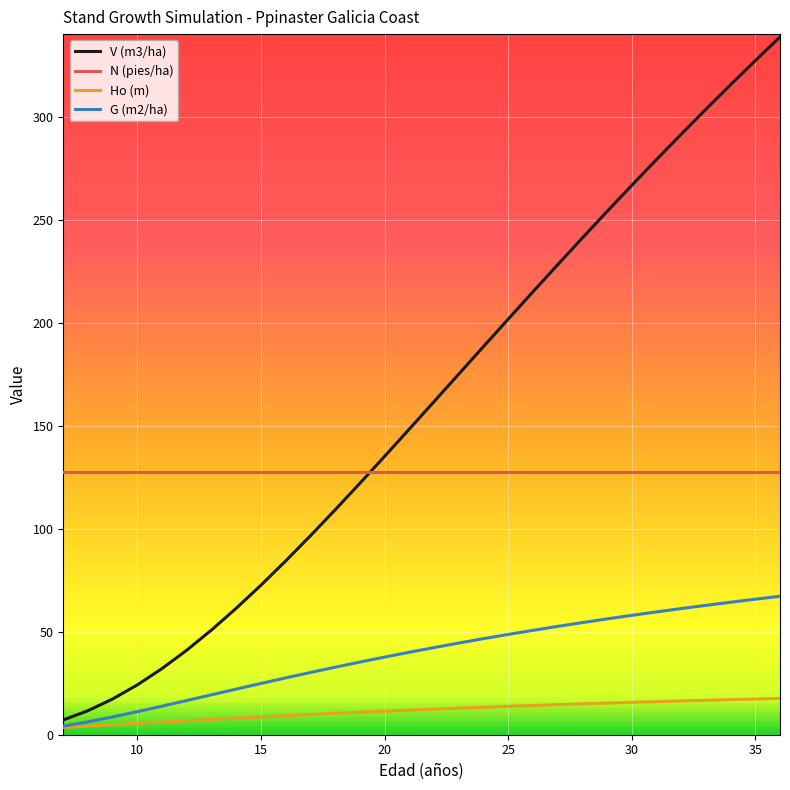

Which series has the largest total across all categories?

V (m3/ha)